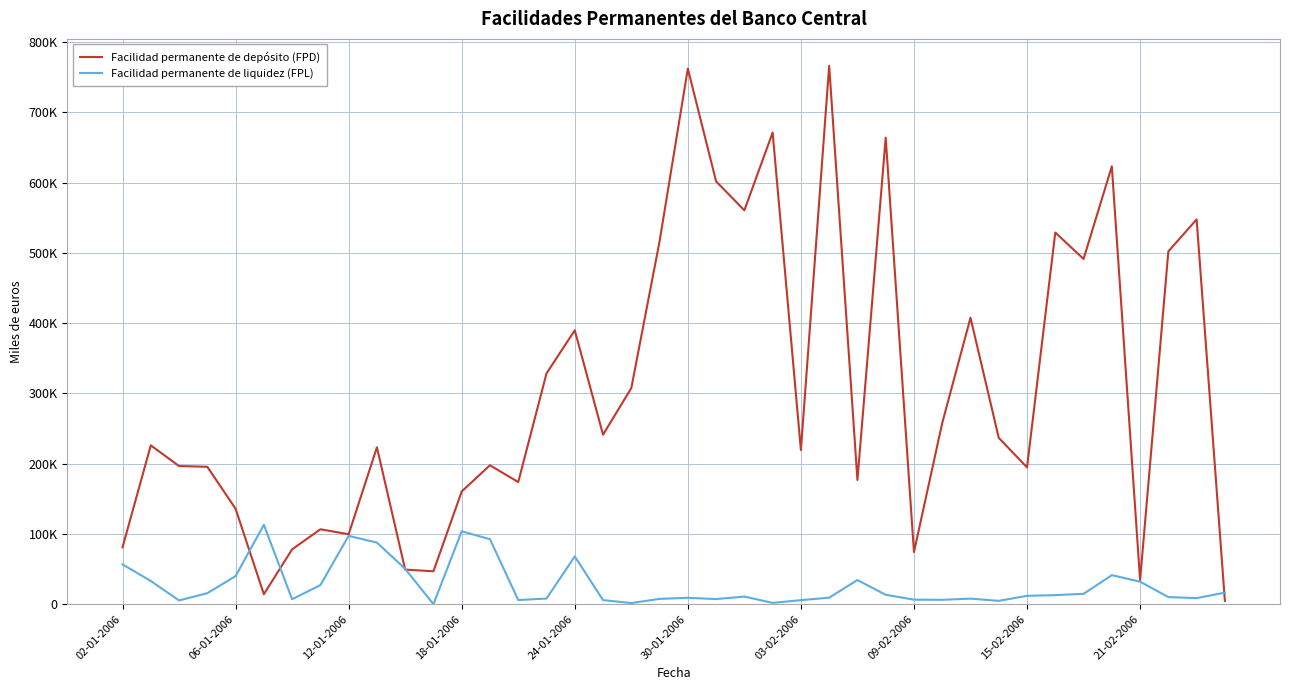

Is this an area chart (filled region under the line)?

No